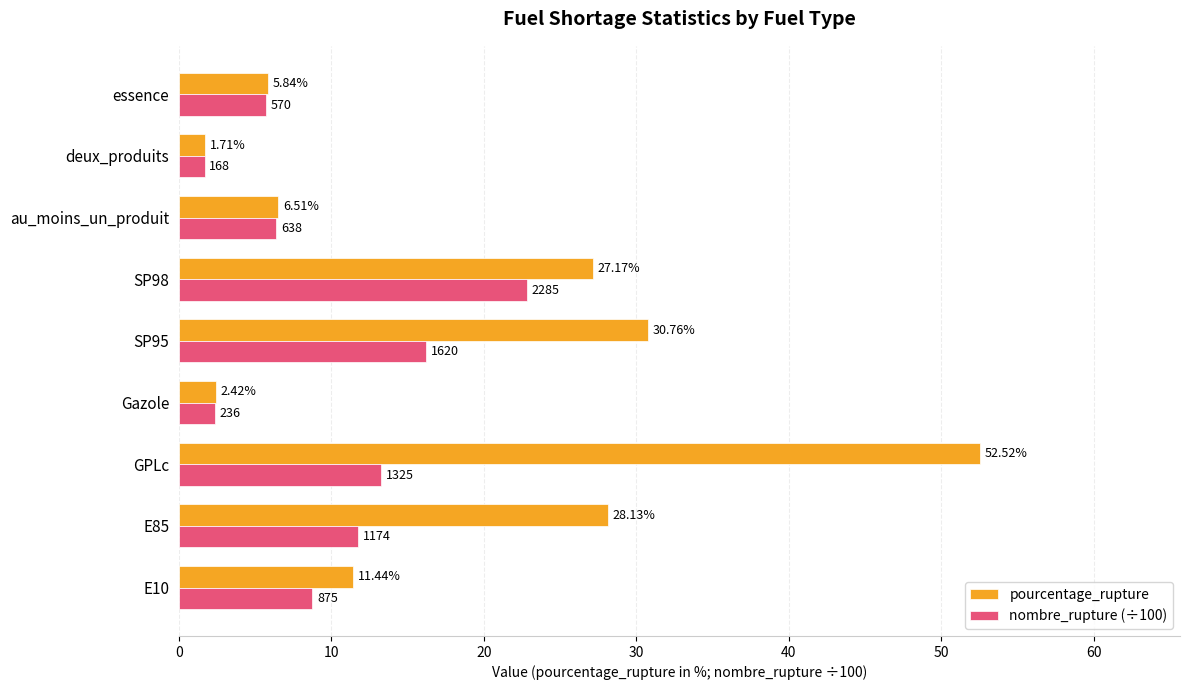

How many data points in nombre_rupture (÷100) are less than 8?

4